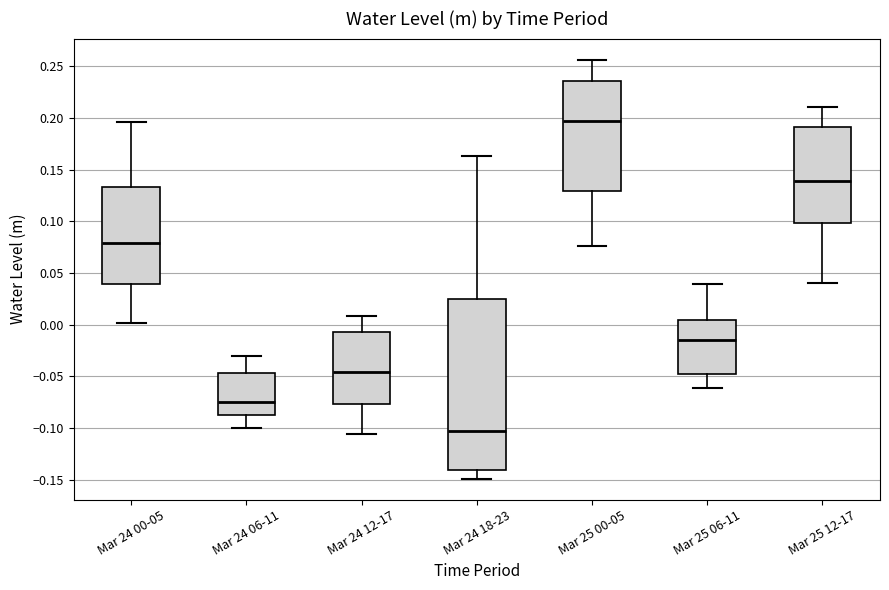

Which box has the lowest median line?

Mar 24 18-23